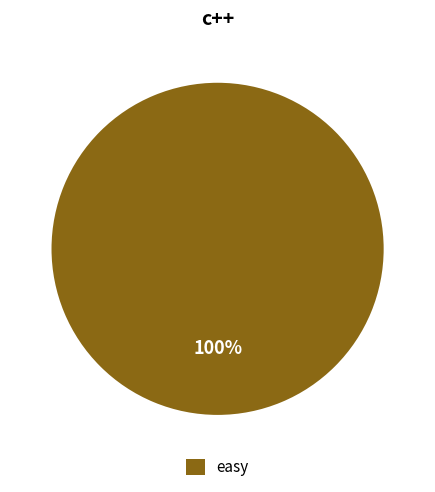

Does easy account for over 50% of the chart?

Yes